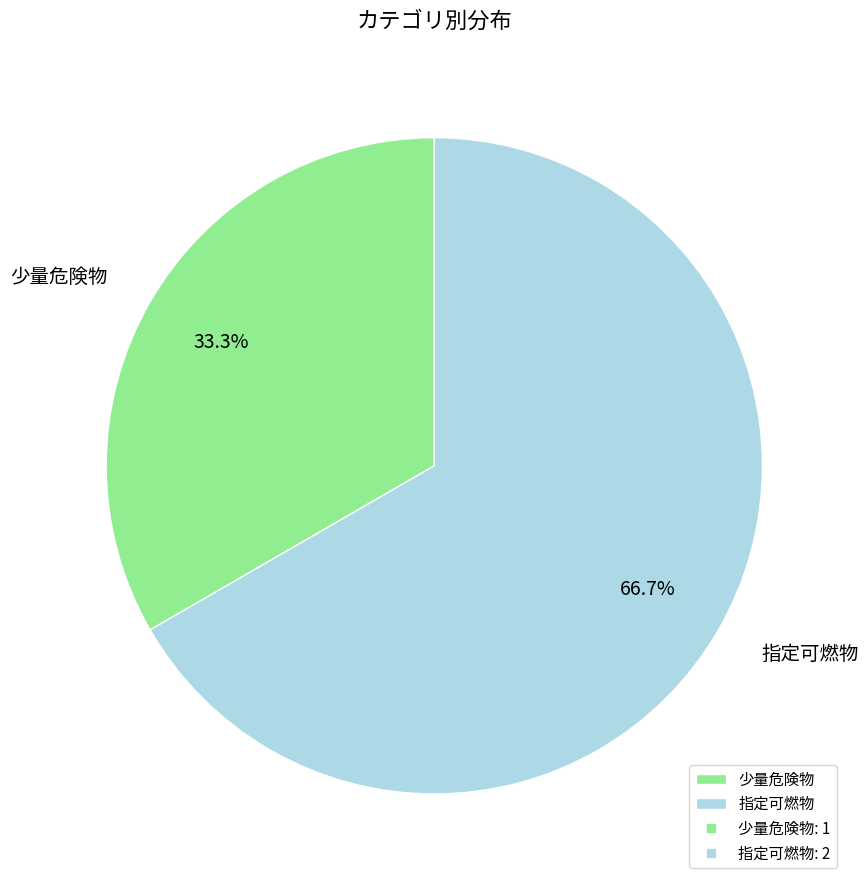

What percentage is the 少量危険物 slice, to the nearest percent?

33%